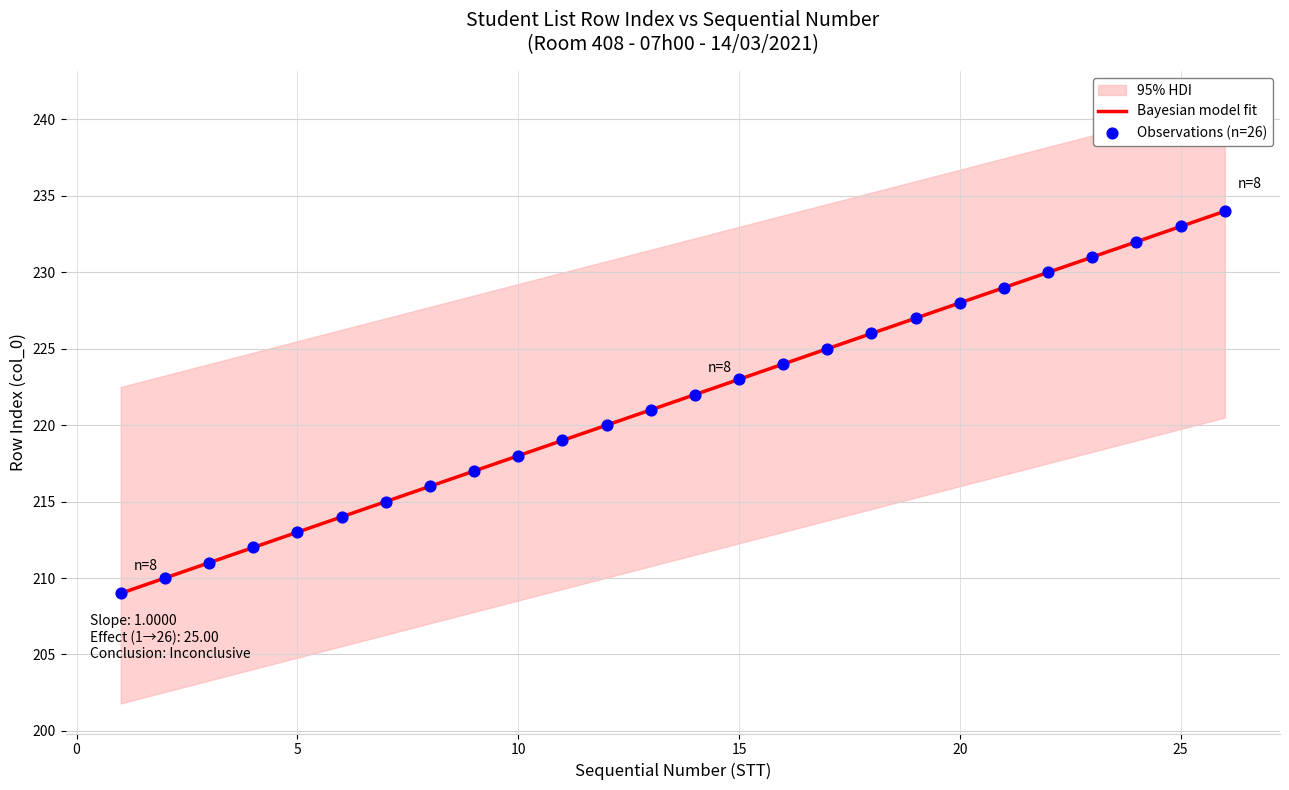

Approximately how many times larger is the value at 18 compared to 16?

1.0